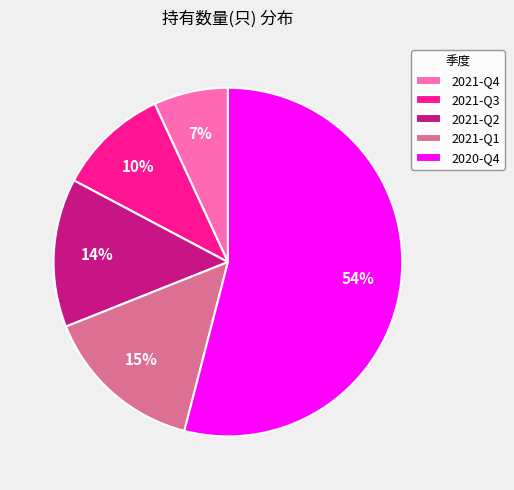

Count the number of slices in the pie.

5